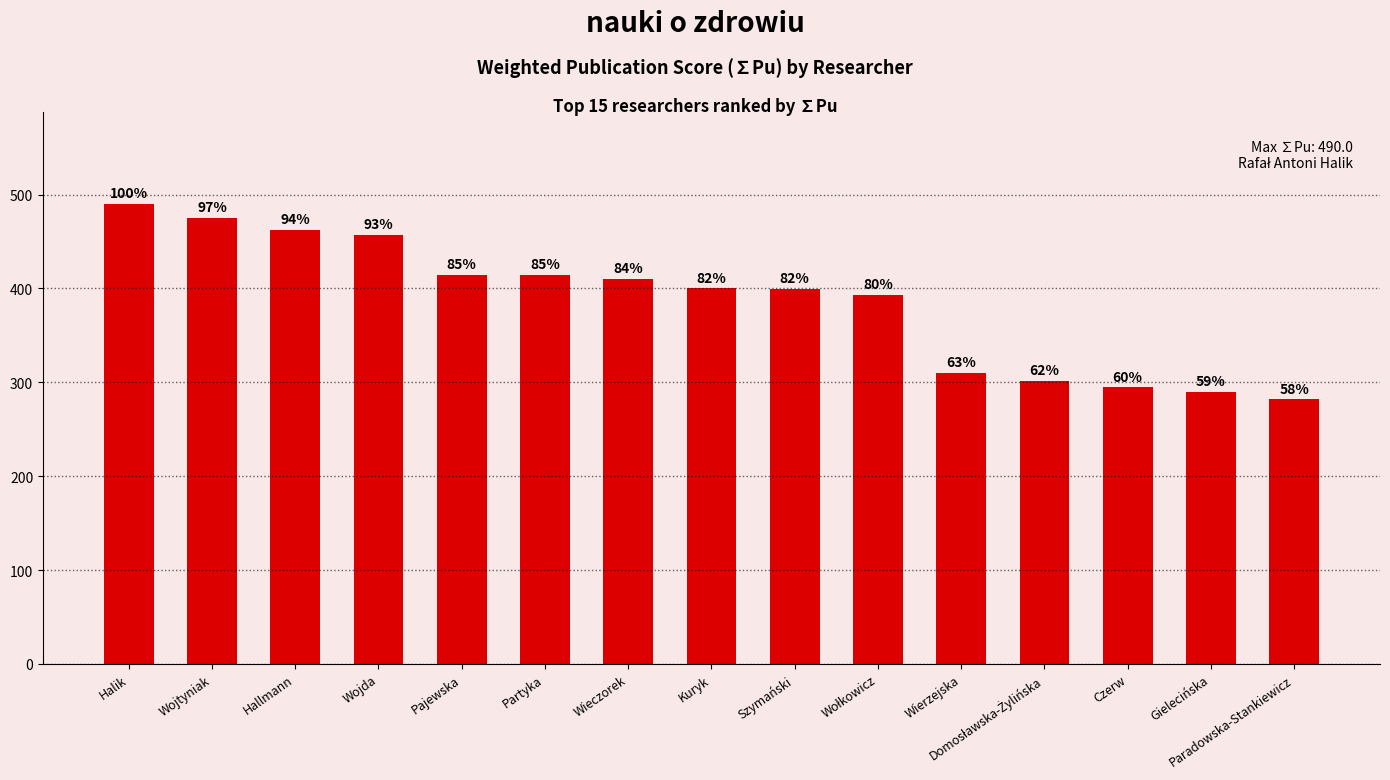

What is the difference between the values at Gielecińska and Wojda?

166.9